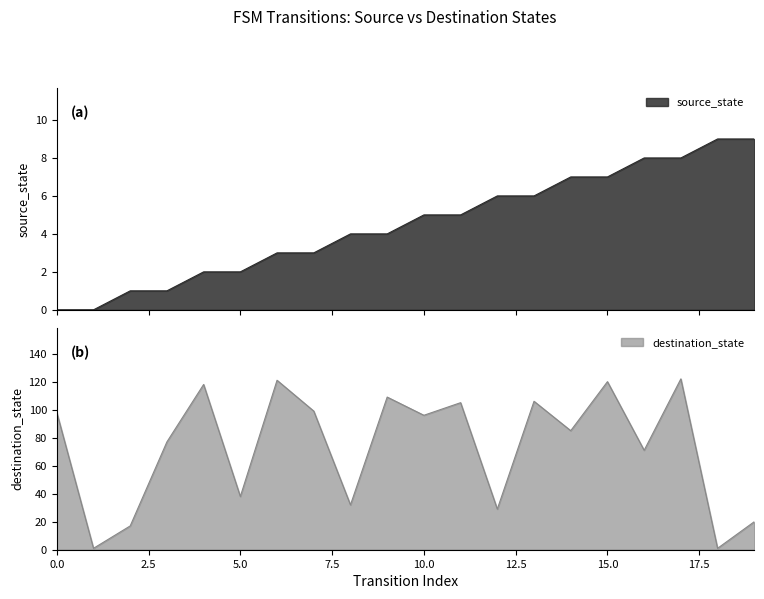

What are all the series names shown in the legend?

source_state, destination_state